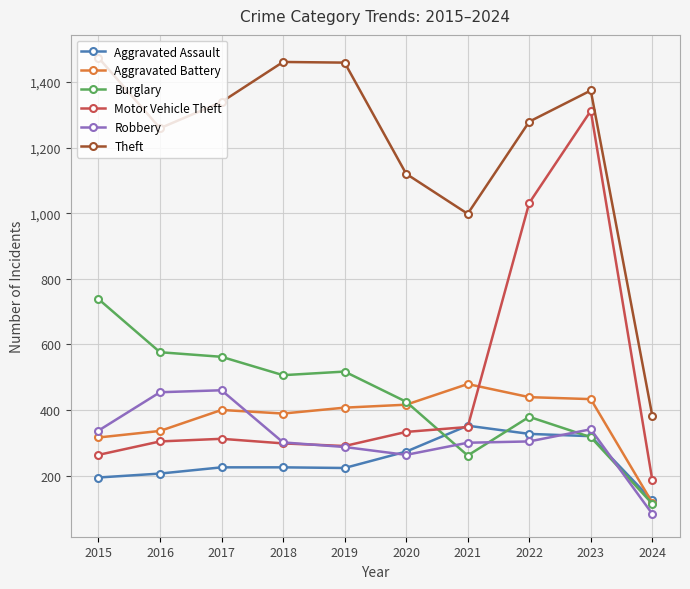

Is it true that Theft equals 722 at 2023?

False